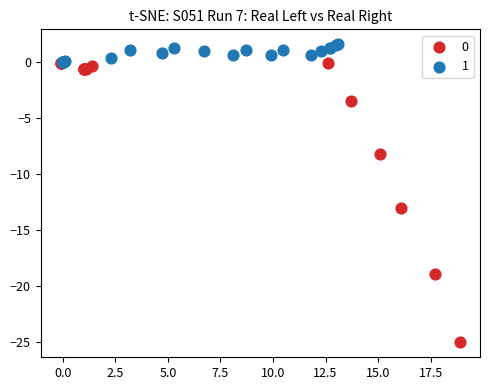

Which series reaches the minimum Y coordinate?

0